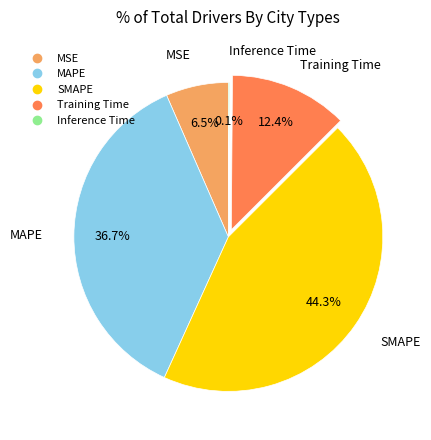

What is the total percentage of MSE and SMAPE?

50.8%